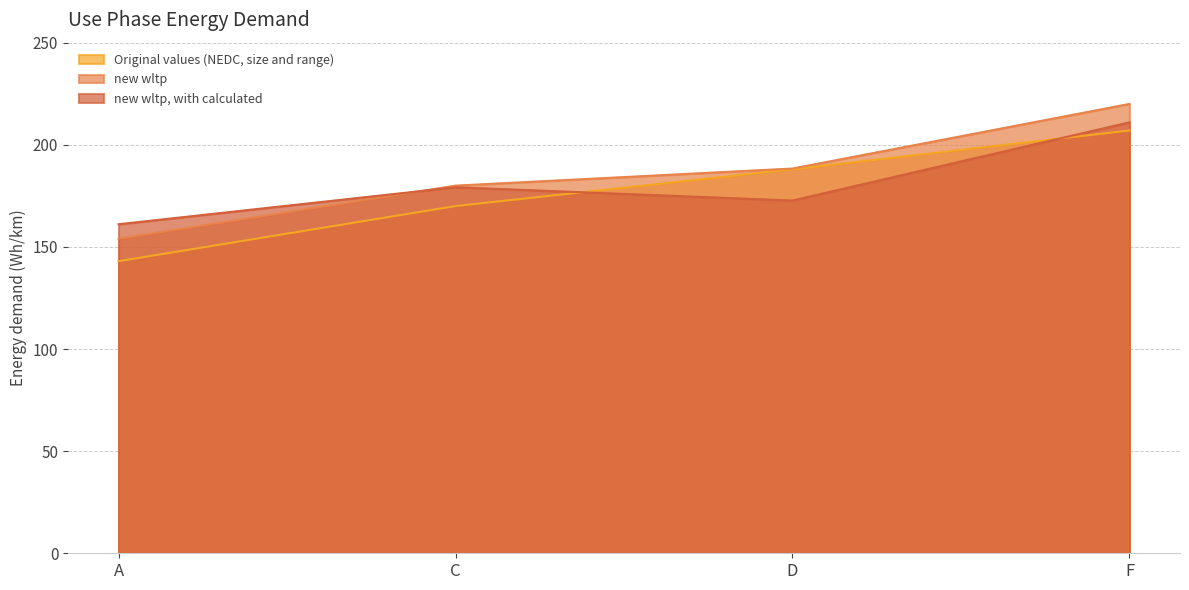

Which series has the largest range (max minus min)?

new wltp